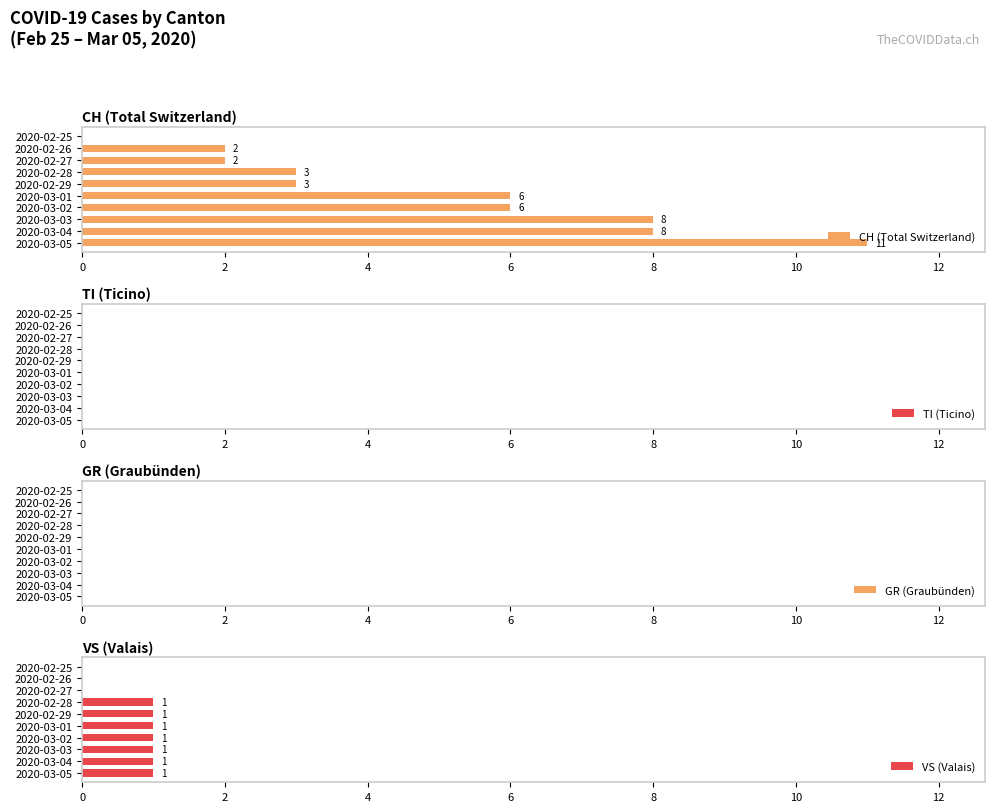

What is the highest value of the CH (Total Switzerland) series?

11